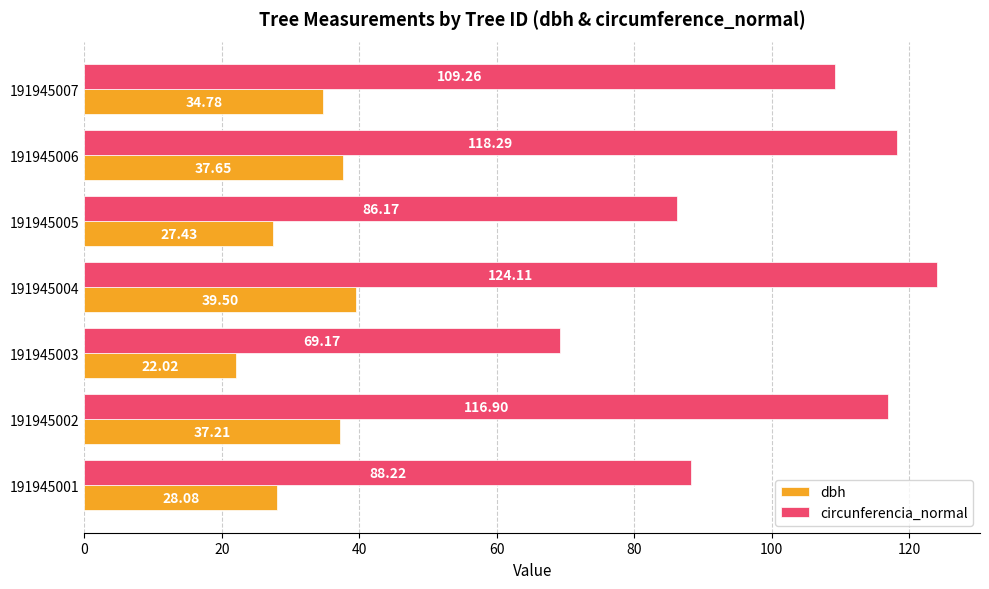

How many categories are shown in the chart?

7